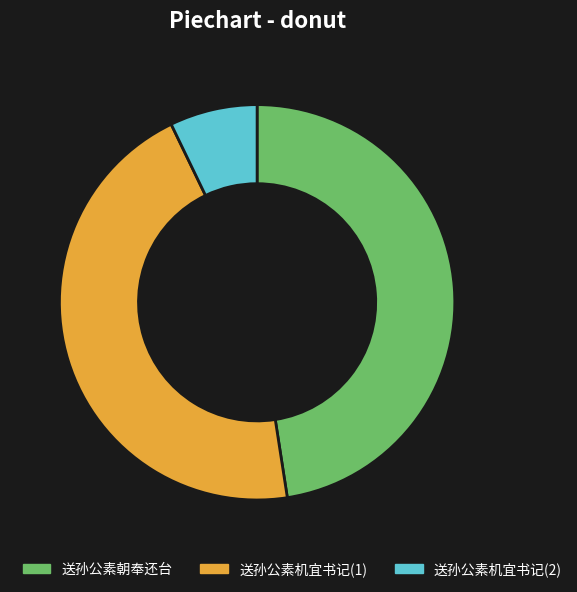

Which has a higher value, 送孙公素机宜书记(2) or 送孙公素机宜书记(1)?

送孙公素机宜书记(1)